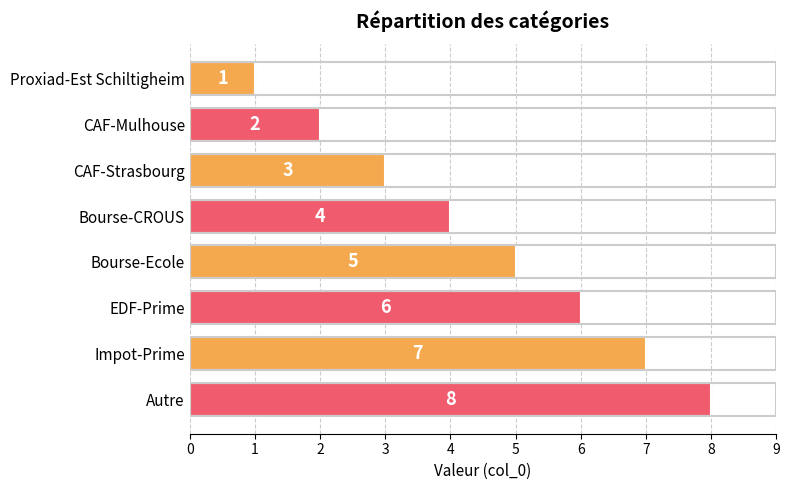

List the labels in order of value, largest first.

Autre, Impot-Prime, EDF-Prime, Bourse-Ecole, Bourse-CROUS, CAF-Strasbourg, CAF-Mulhouse, Proxiad-Est Schiltigheim